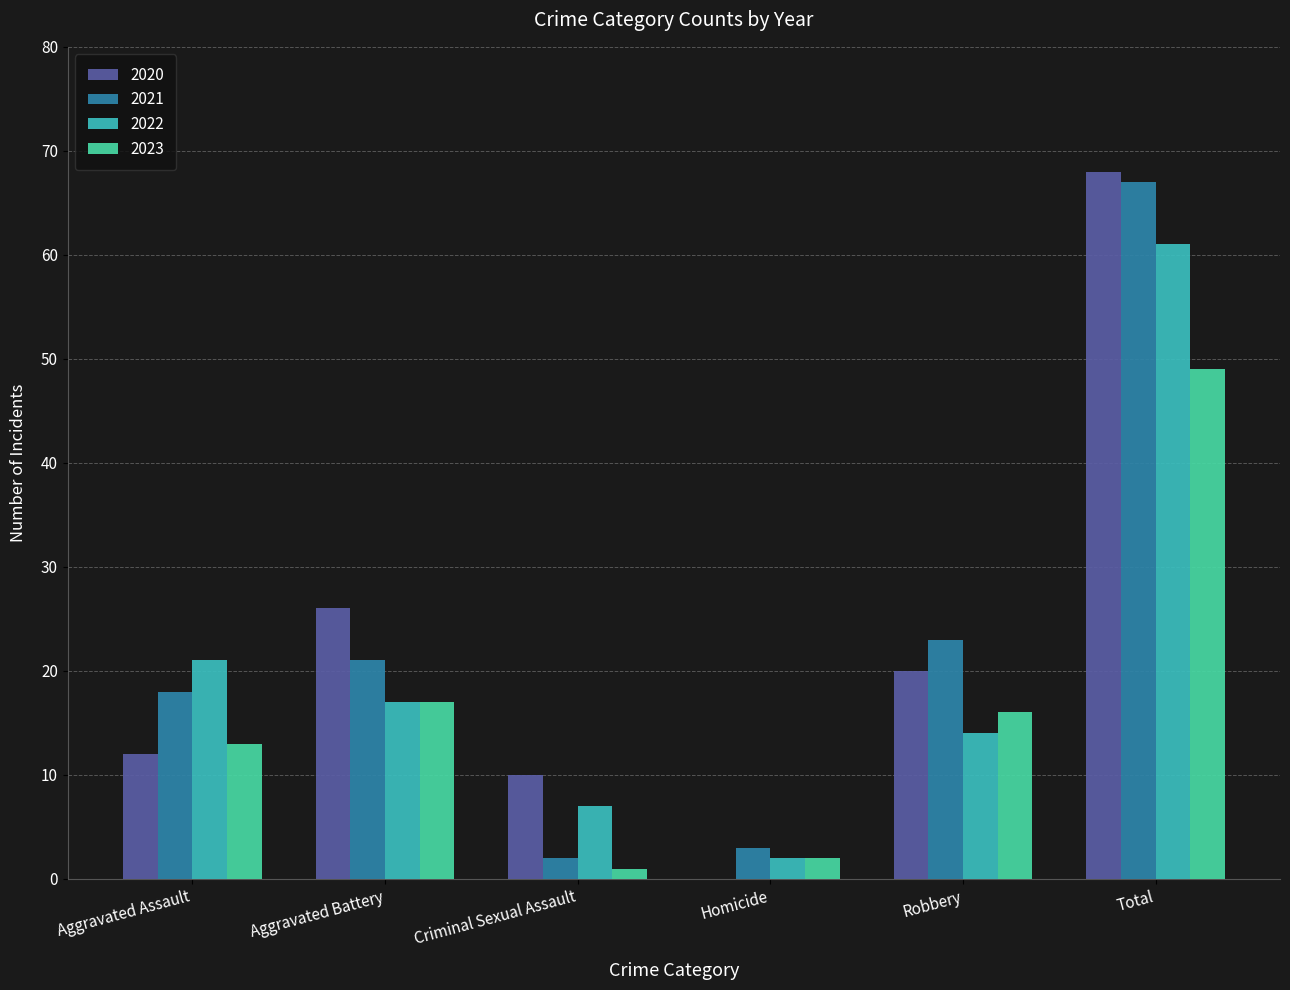

At Aggravated Assault, list the series in order from largest to smallest.

2022, 2021, 2023, 2020